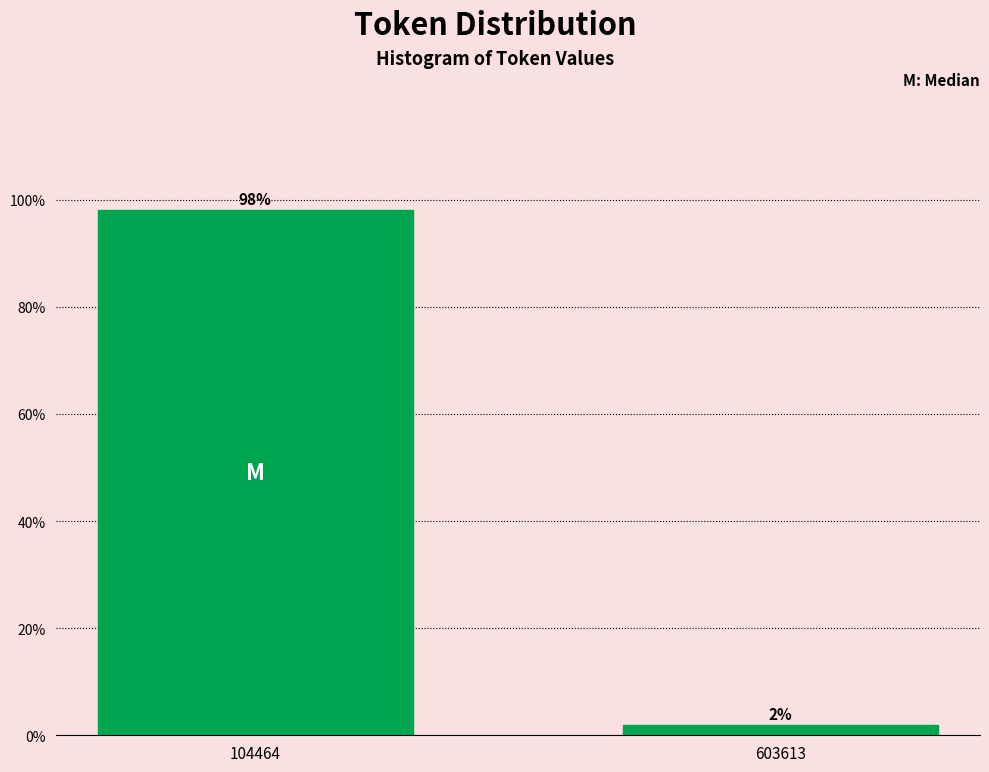

Which category has the highest value across all series?

104464